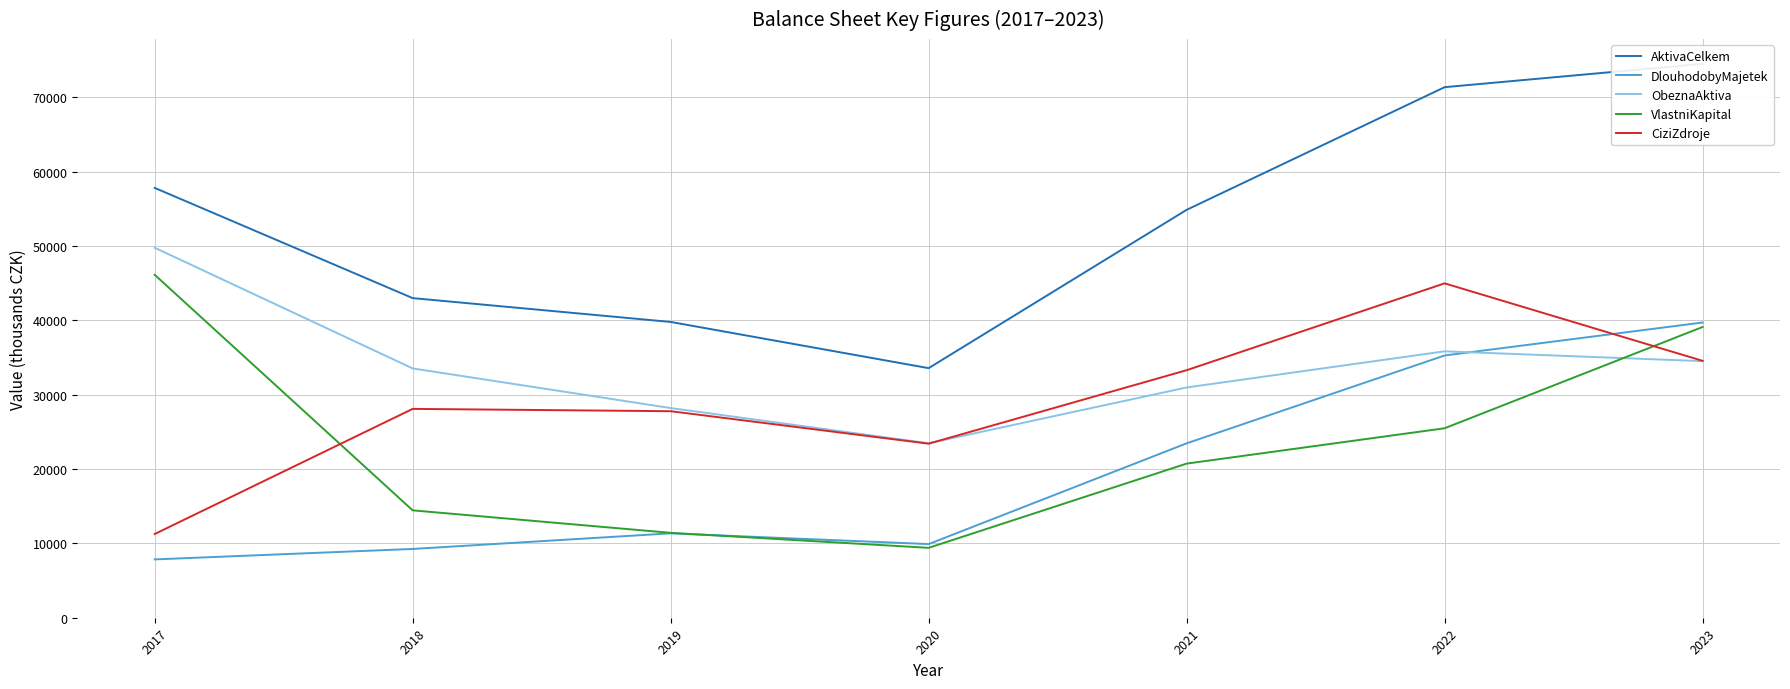

What is the difference between the highest and lowest values at 2022?

45881